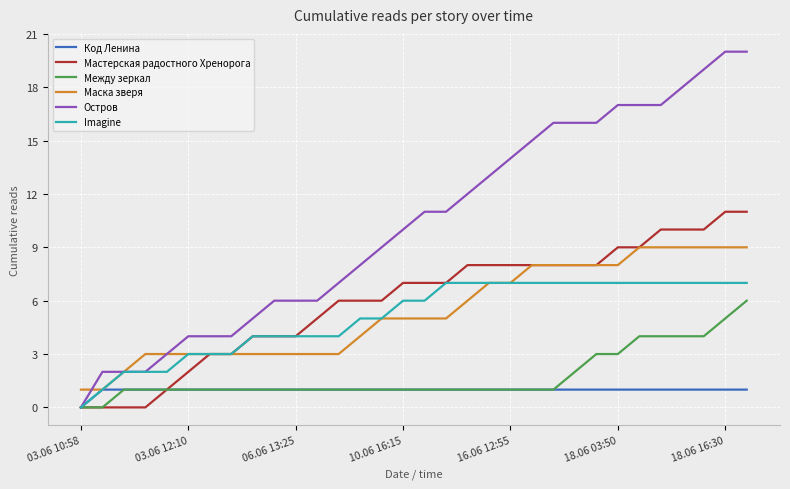

Which series has the largest total across all categories?

Остров